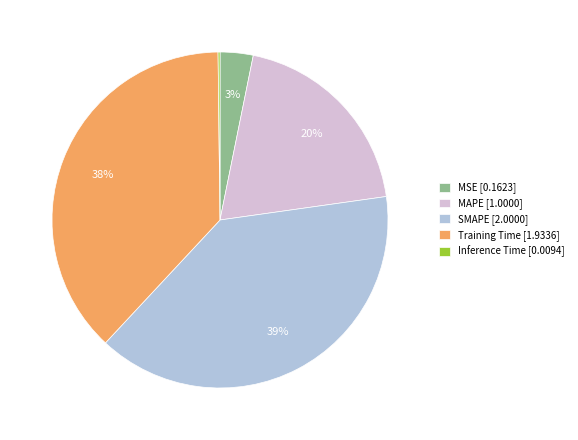

The MSE [0.1623] slice represents 17% of the pie. True or false?

False